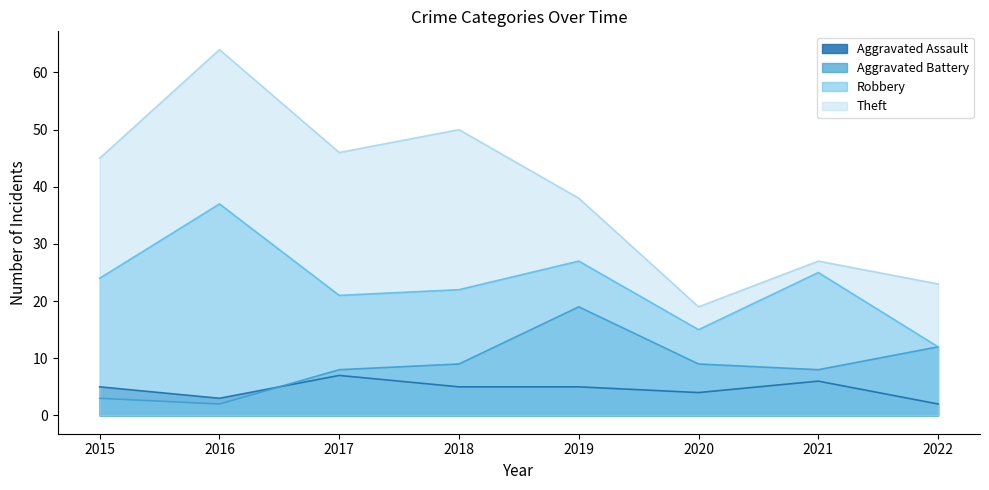

What is the maximum value for Aggravated Assault?

7